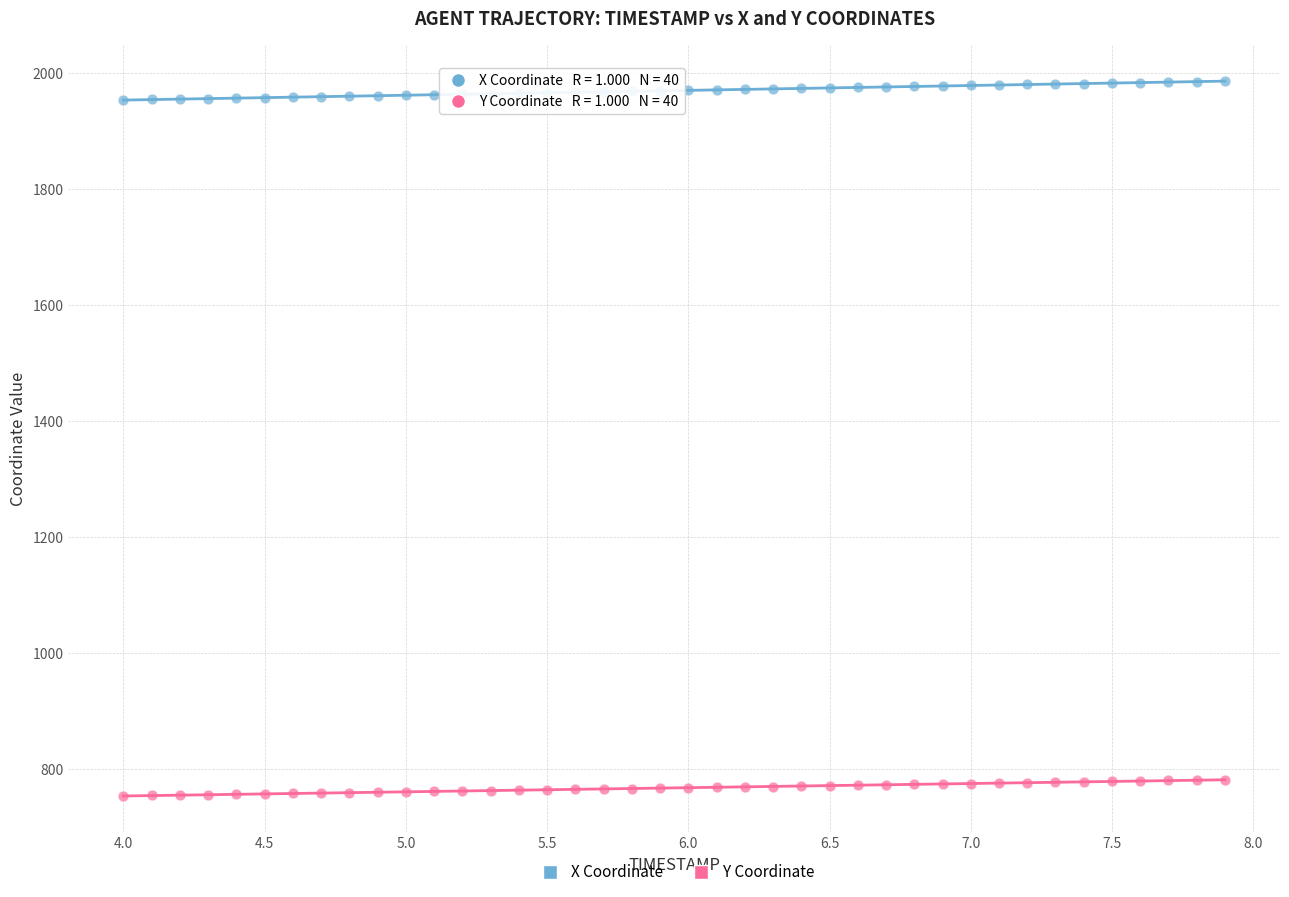

What is the X range (max minus min) for the scatter plot?

3.9